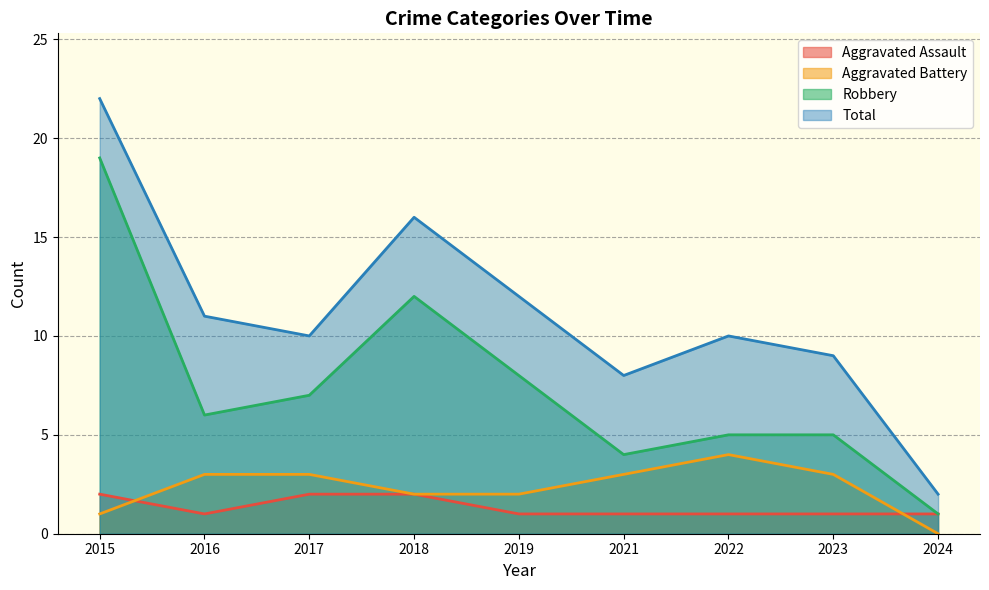

In Robbery, how many points are lower than both neighbors (excluding endpoints)?

2